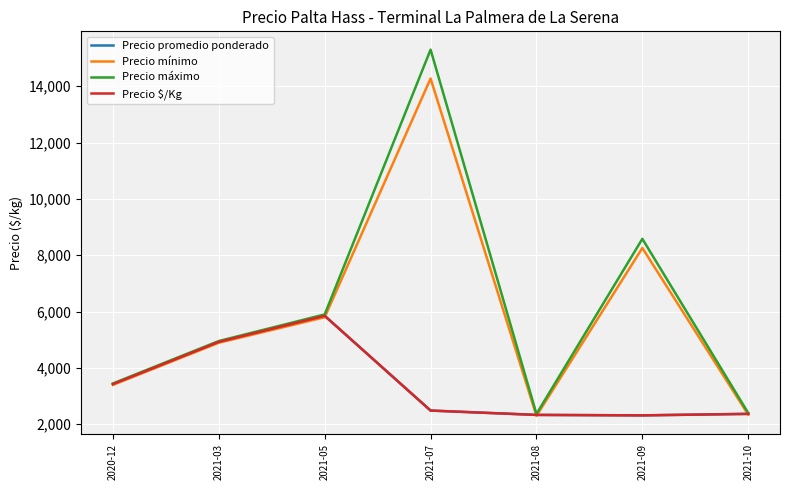

How many lines are shown in the chart?

4